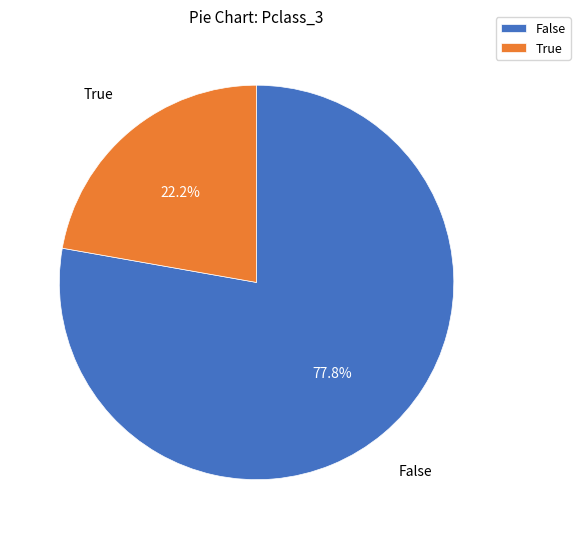

Does True account for over 50% of the chart?

No